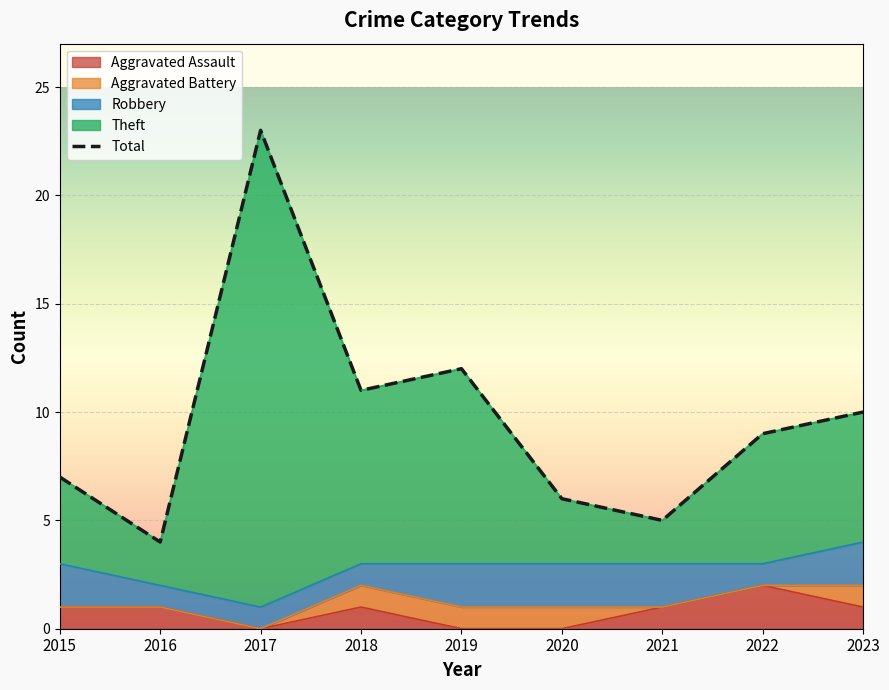

True or false: Aggravated Assault has a value of 1 at 2018.

True